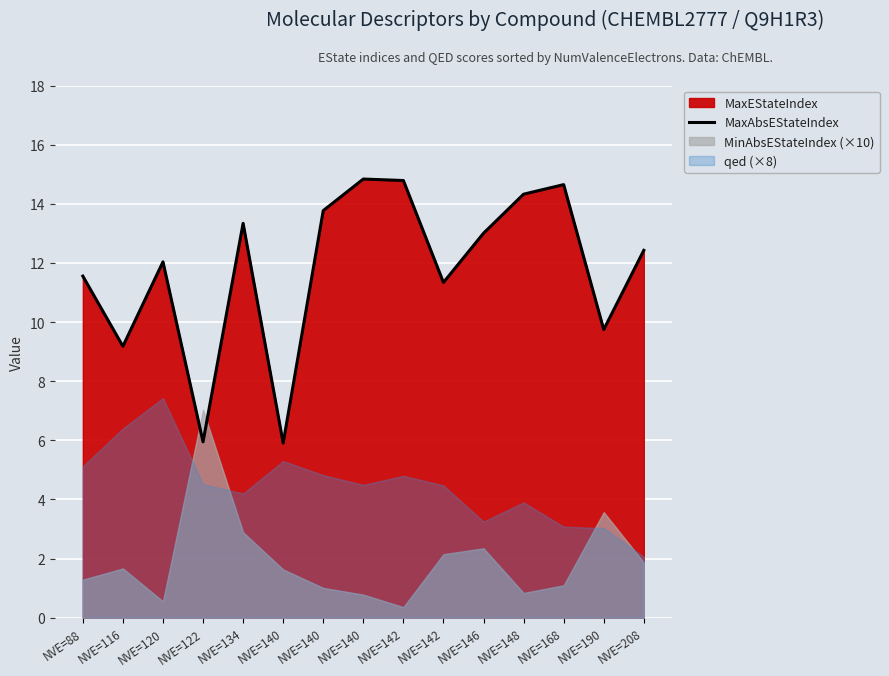

At which category does the data reach its first local valley?

NVE=116